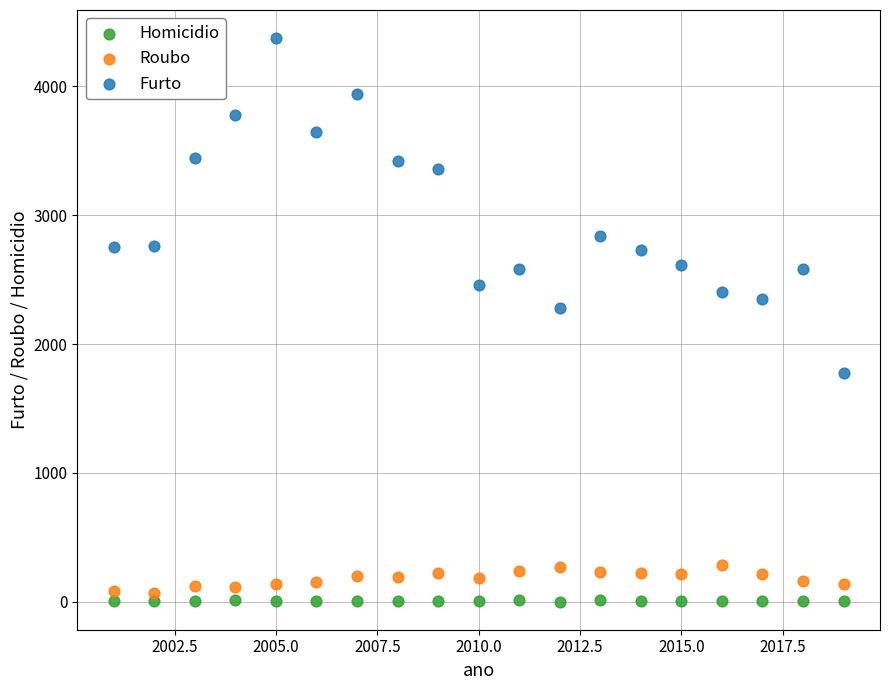

Across all data points, what is the range of Y values (max minus min)?

4372